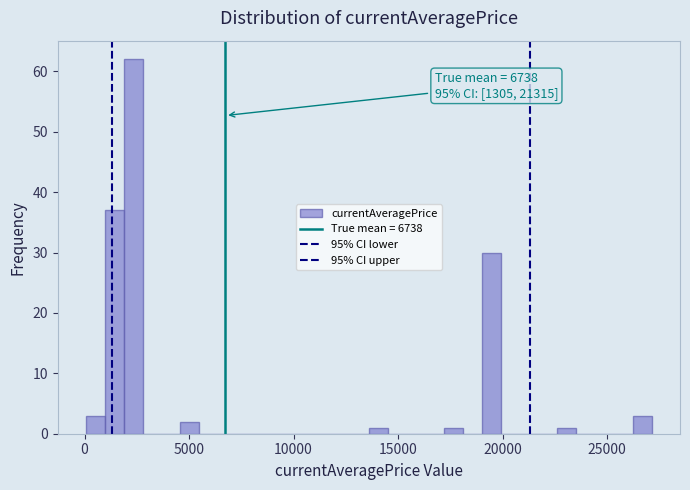

Read against the x-axis, roughly where is the centre of the tallest bar?

2500